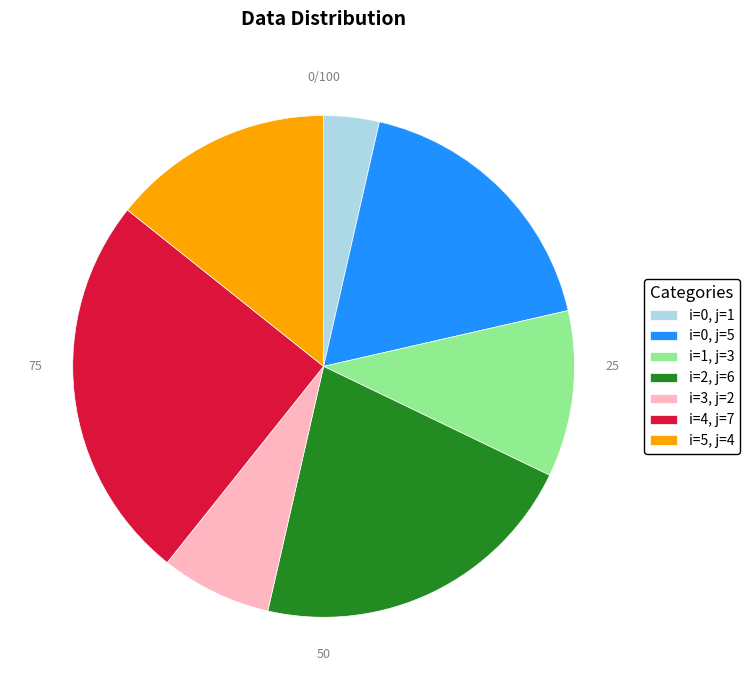

How many segments does this pie chart have?

7